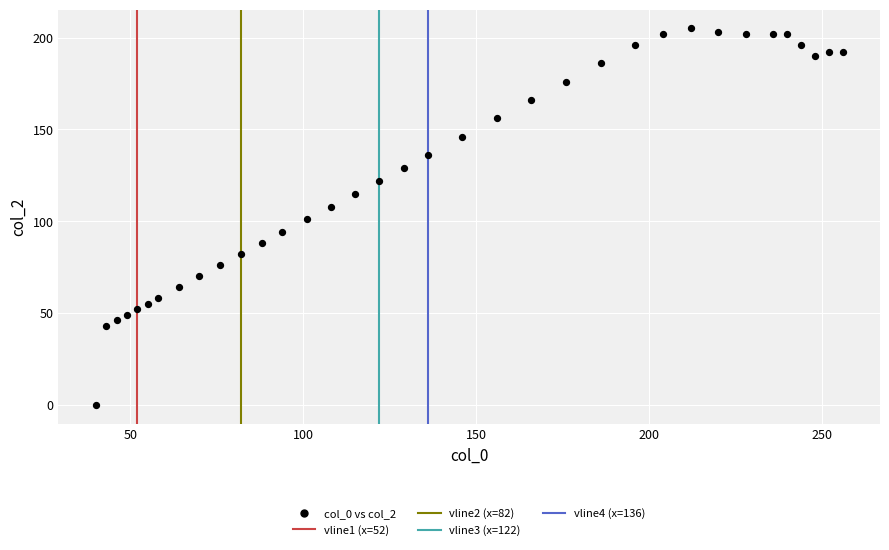

How many points are shown in the scatter plot?

35